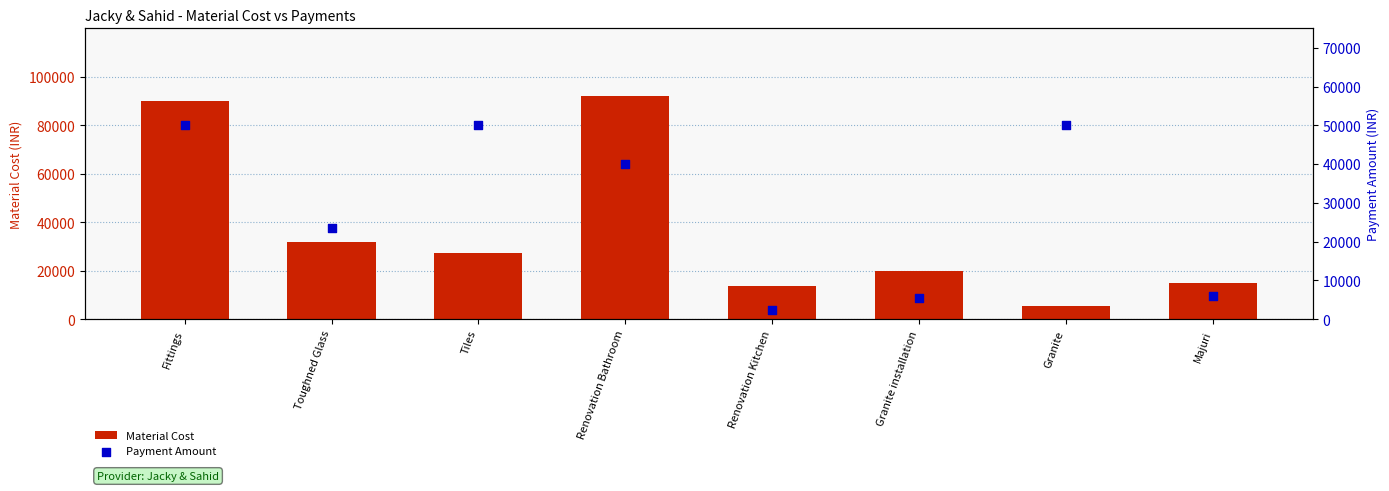

At which category is the sum across all series the highest?

Fittings